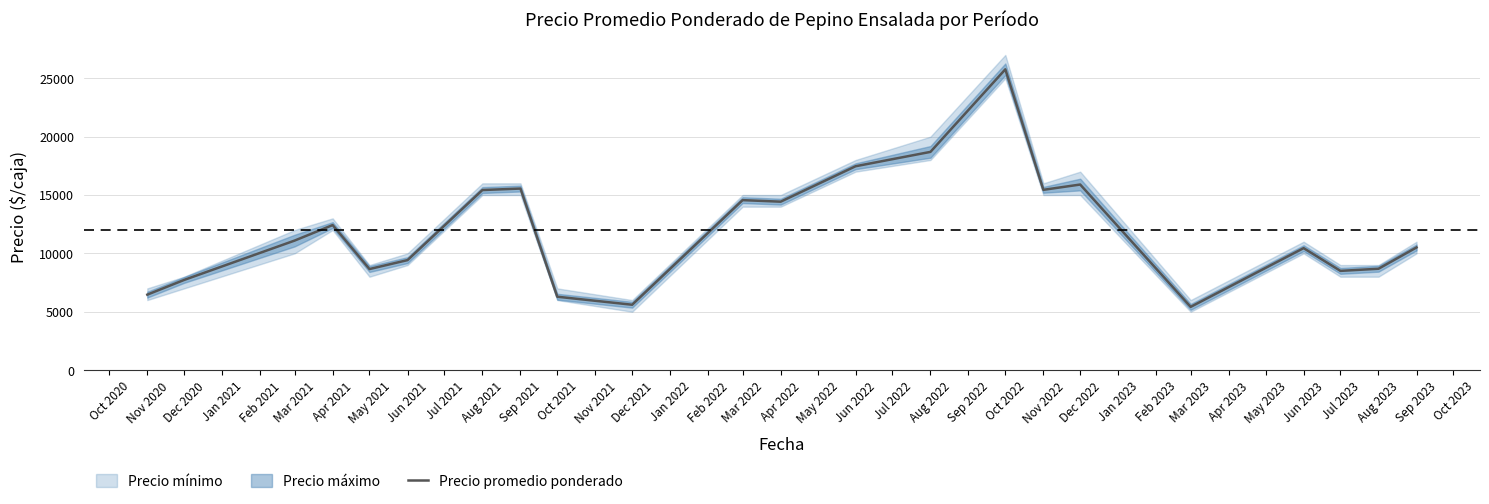

How many data points are less than 11095?

11